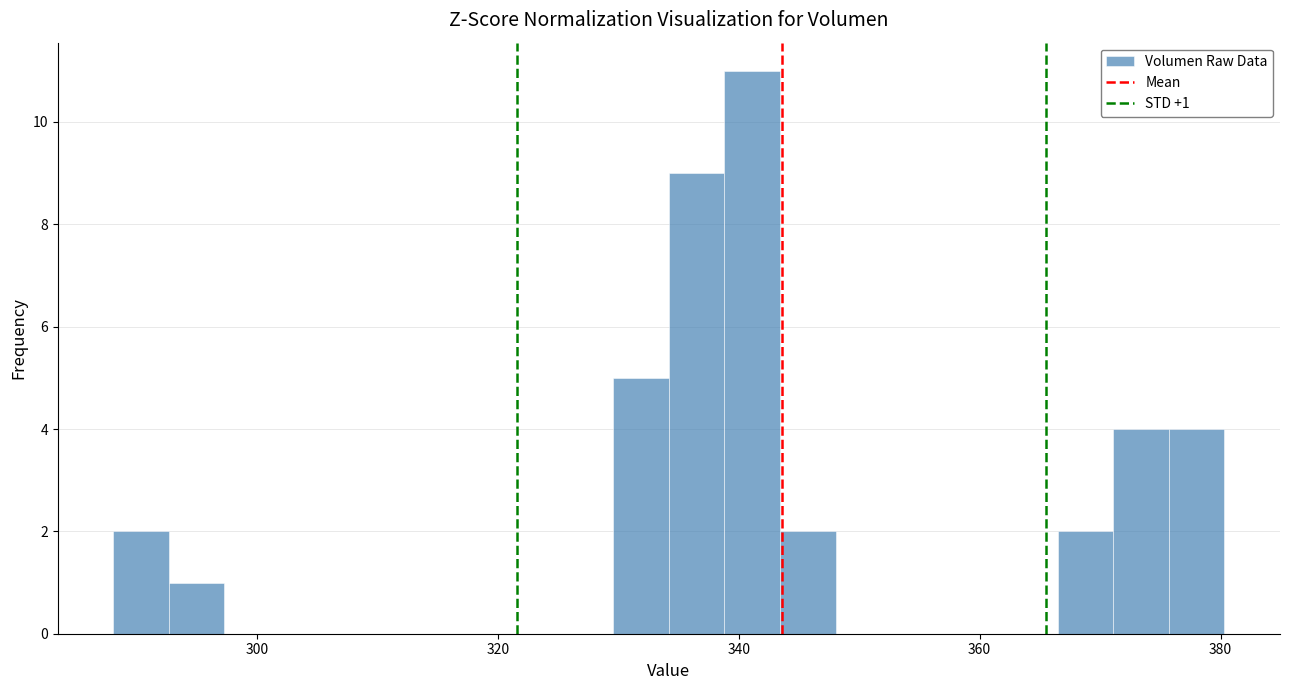

Around what value on the x-axis is the tallest bar? Give the approximate position of its centre, as read against the axis.

342